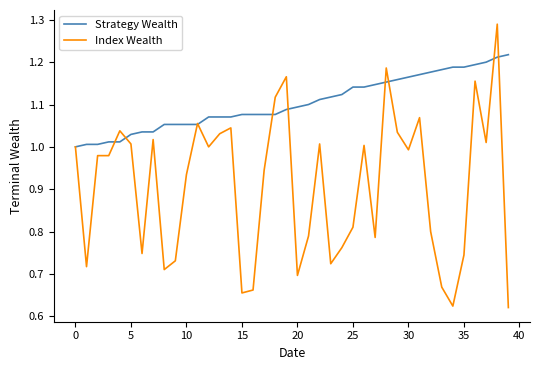

What is the sum of all Strategy Wealth values?

44.1